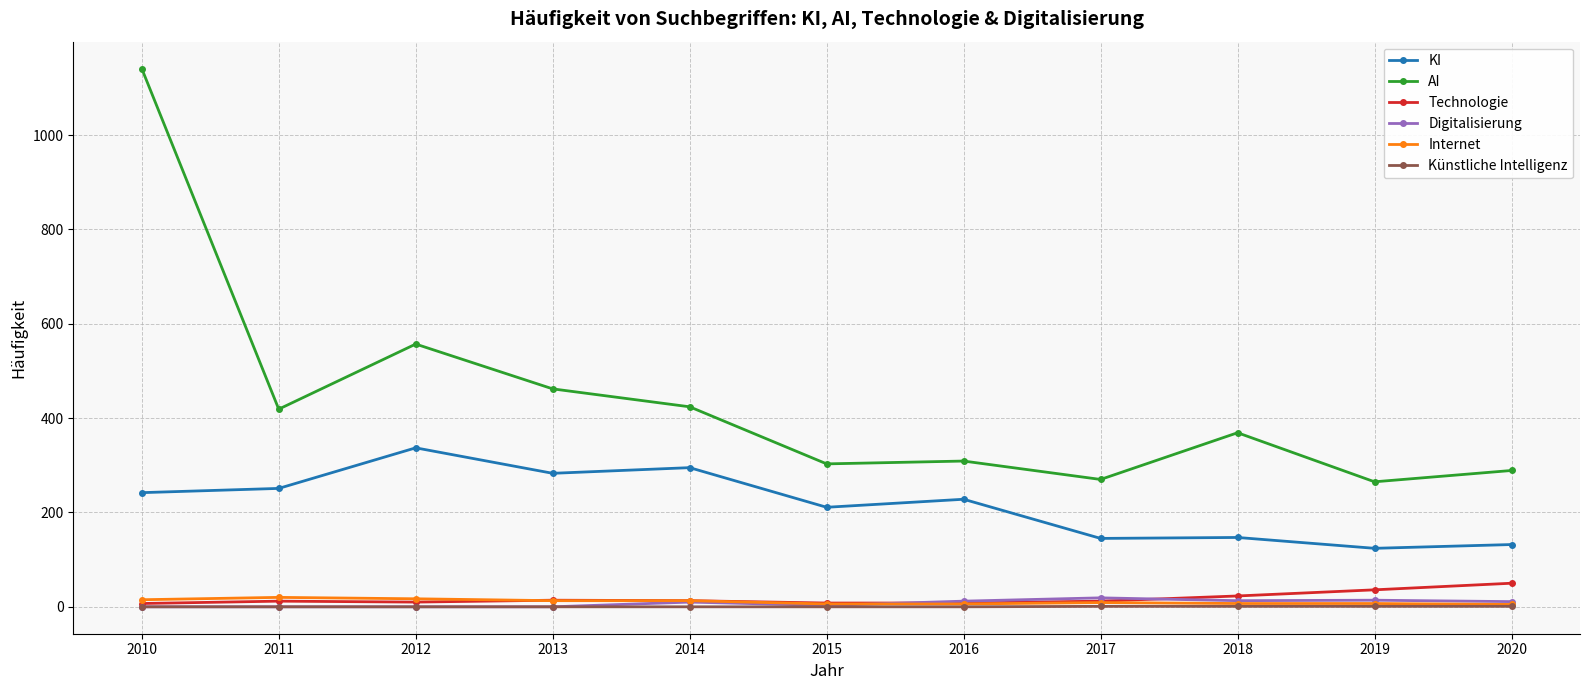

At which category does AI reach its first local peak?

2012